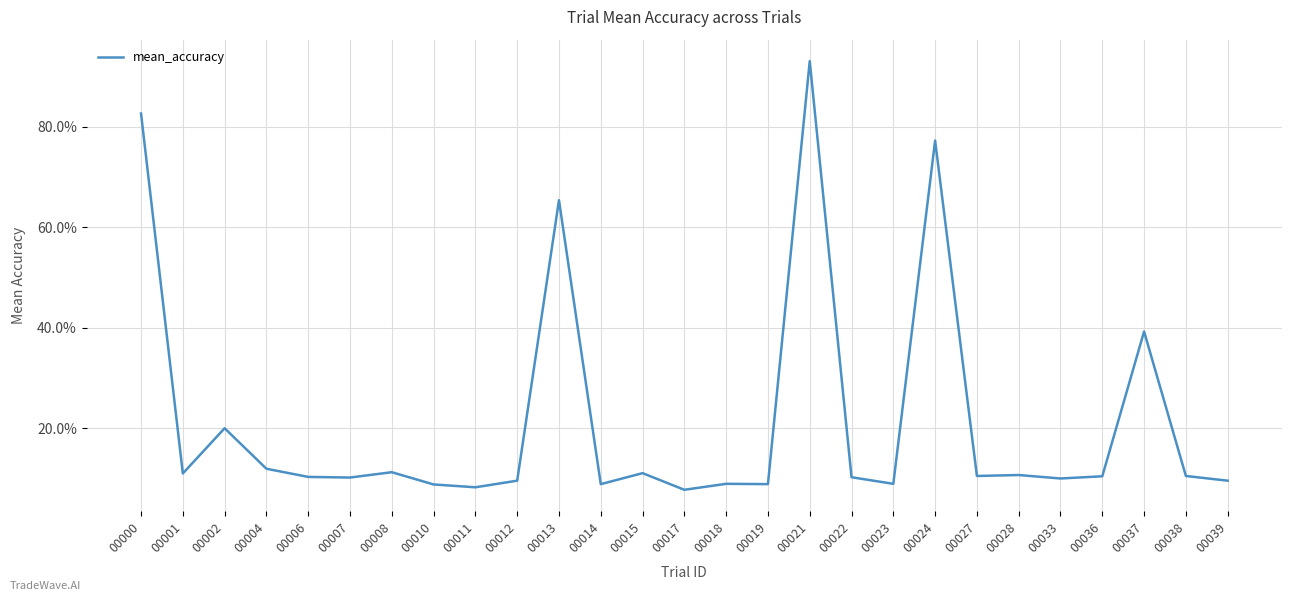

What is the greatest value displayed?

0.9